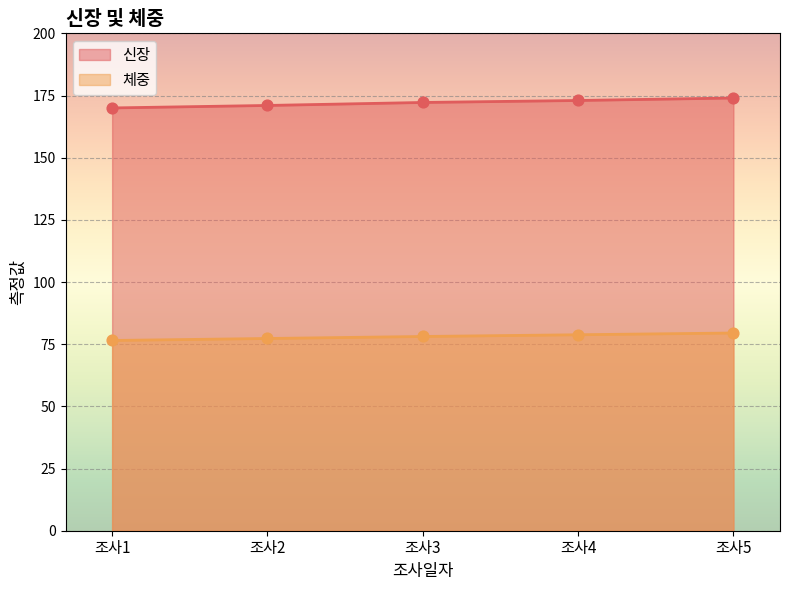

Is the value of 체중 at 2021-02-24 greater than the value of 신장 at 2021-02-24?

No